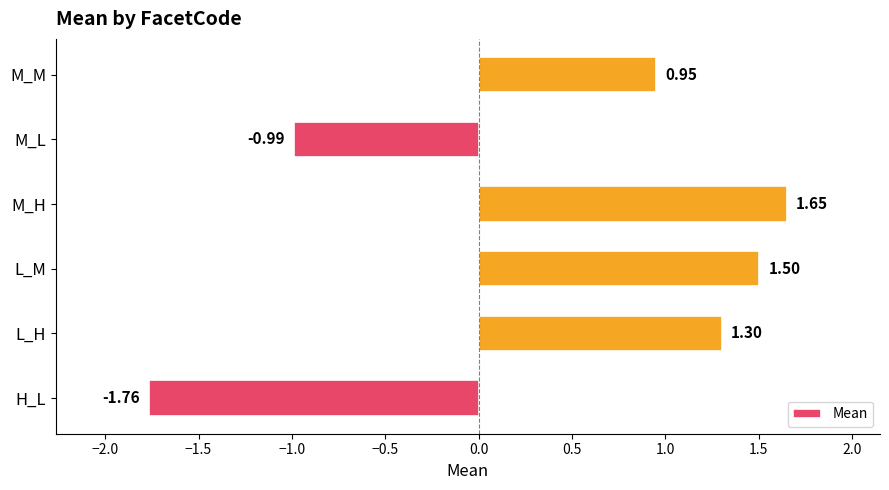

At which category does the chart reach its peak across all series?

M_H